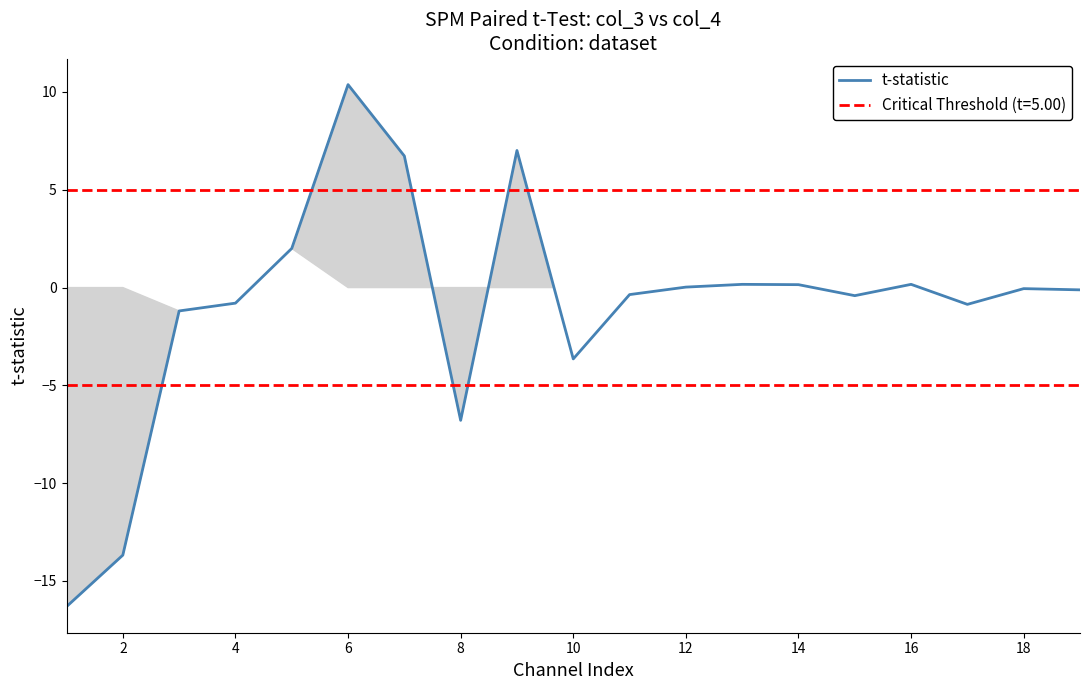

What is the greatest value displayed?

10.4